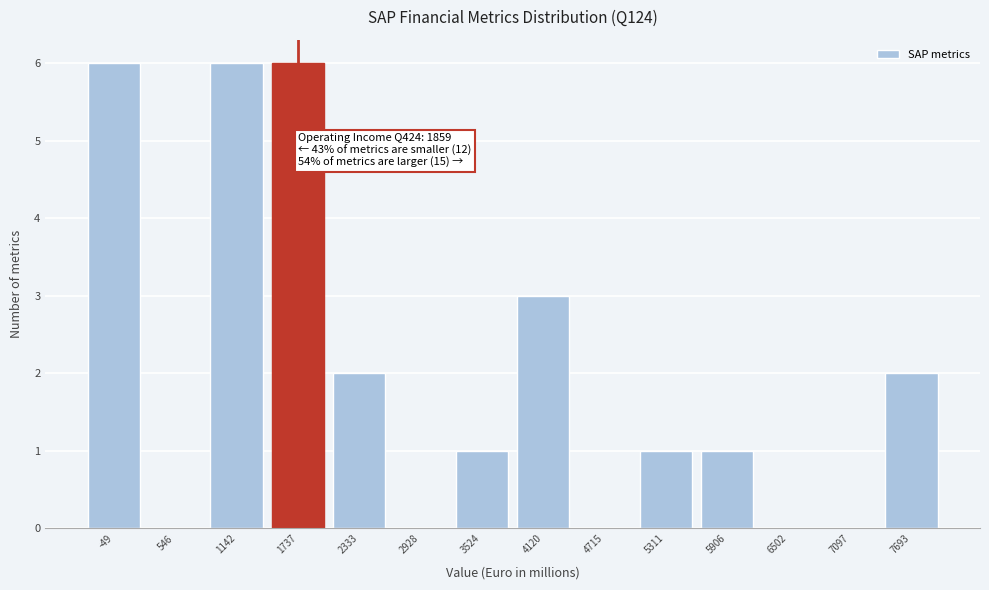

Reading left to right, transcribe all the data shown in this chart.

-49=6	546=0	1142=6	1737=6	2333=2	2928=0	3524=1	4120=3	4715=0	5311=1	5906=1	6502=0	7097=0	7693=2